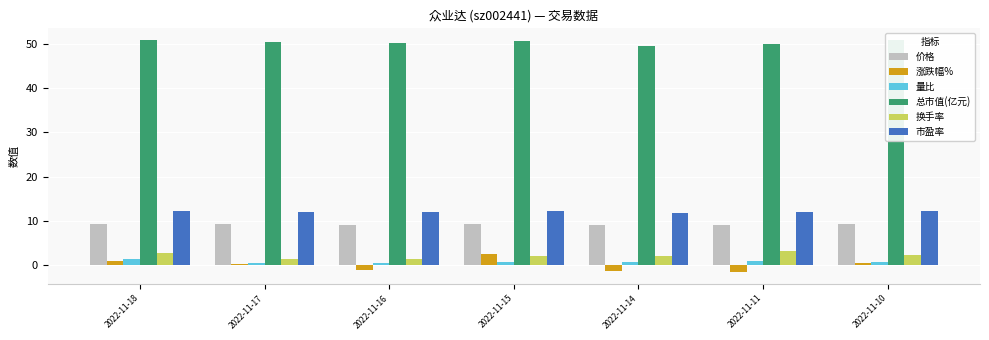

Rank the series at 2022-11-11 from highest to lowest value.

总市值(亿元), 市盈率, 价格, 换手率, 量比, 涨跌幅%